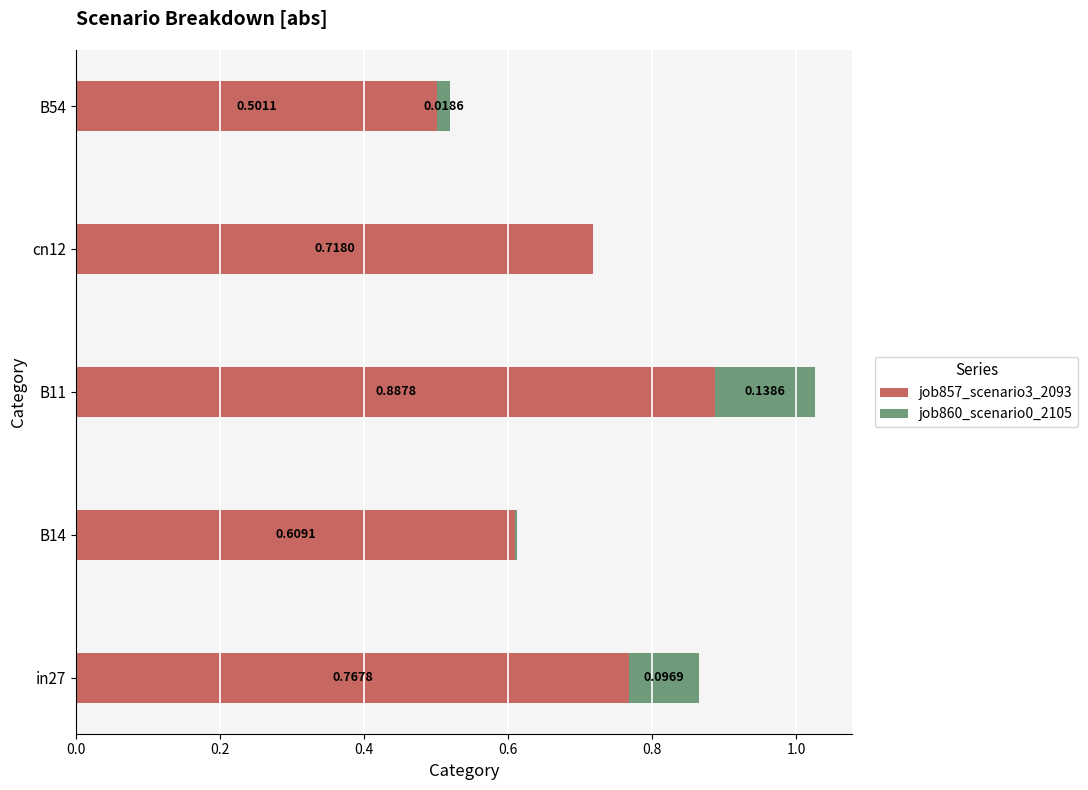

What is the sum of all job857_scenario3_2093 values?

3.5